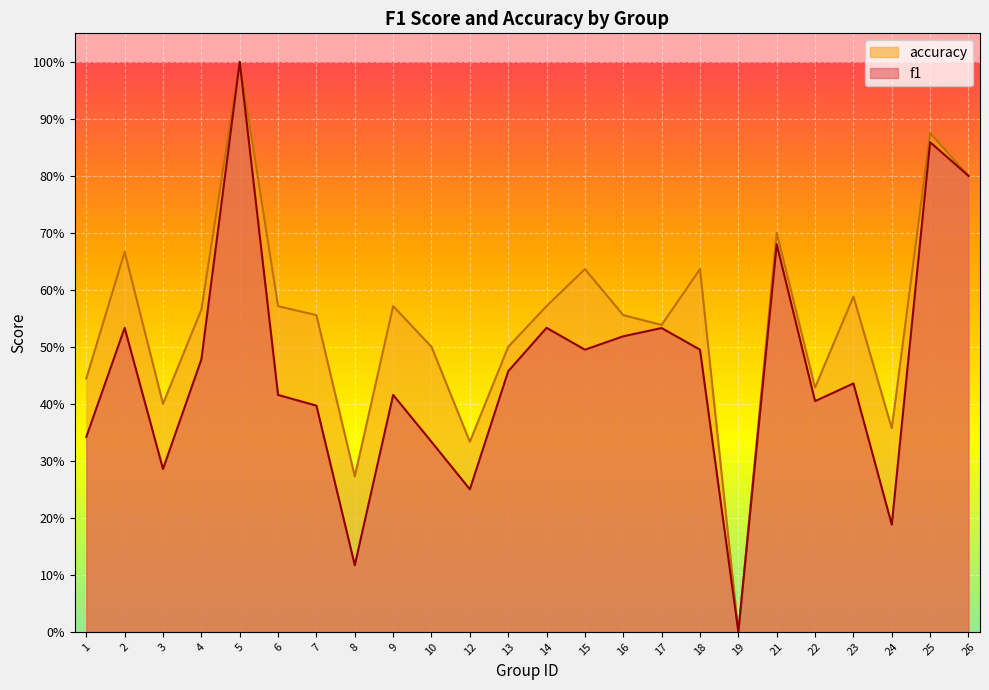

At how many categories does at least one series exceed 0?

23